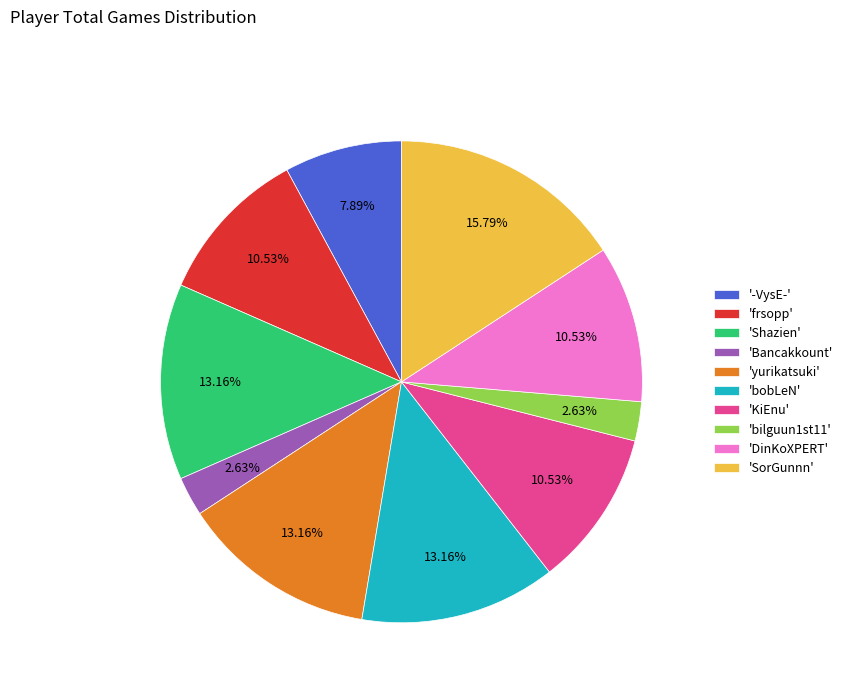

How many segments does this pie chart have?

10